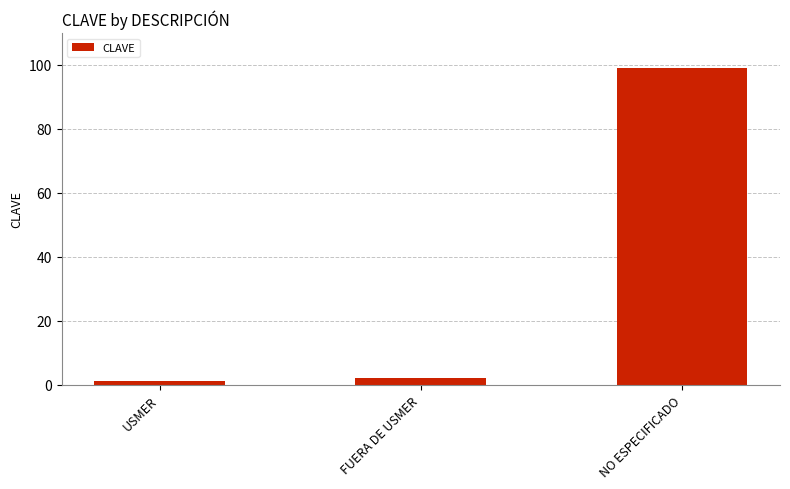

Is it true that the value at FUERA DE USMER is 2?

True